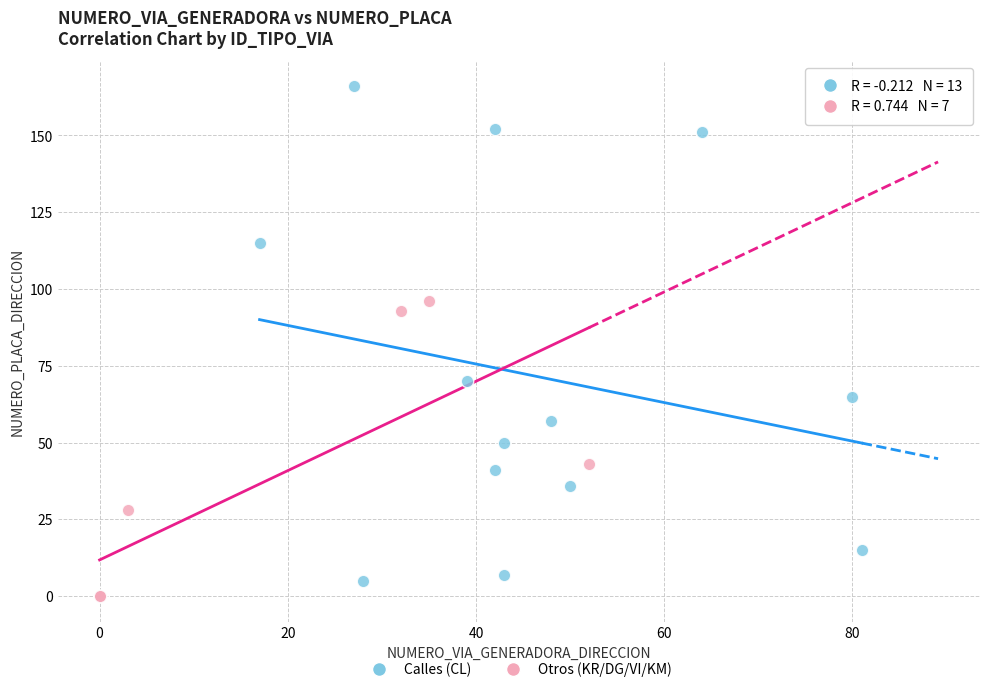

Which series has the largest Y range (max minus min)?

Calles (CL)